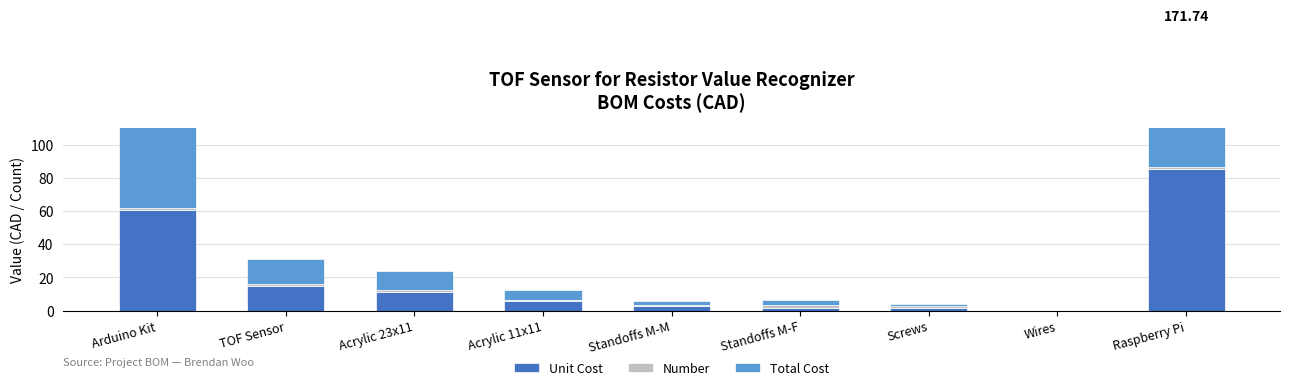

How many bars are there in total?

27